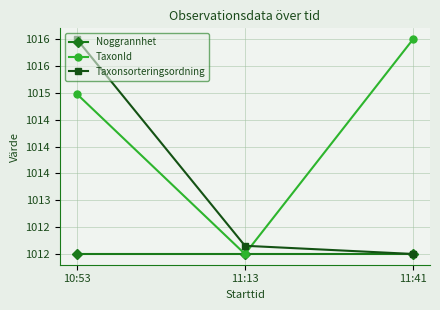

Reading left to right, transcribe all the data shown in this chart.

Noggrannhet: 1012.0	1012.0	1012.0
TaxonId: 1015.0	1012.0	1016.0
Taxonsorteringsordning: 1016.0	1012.2	1012.0